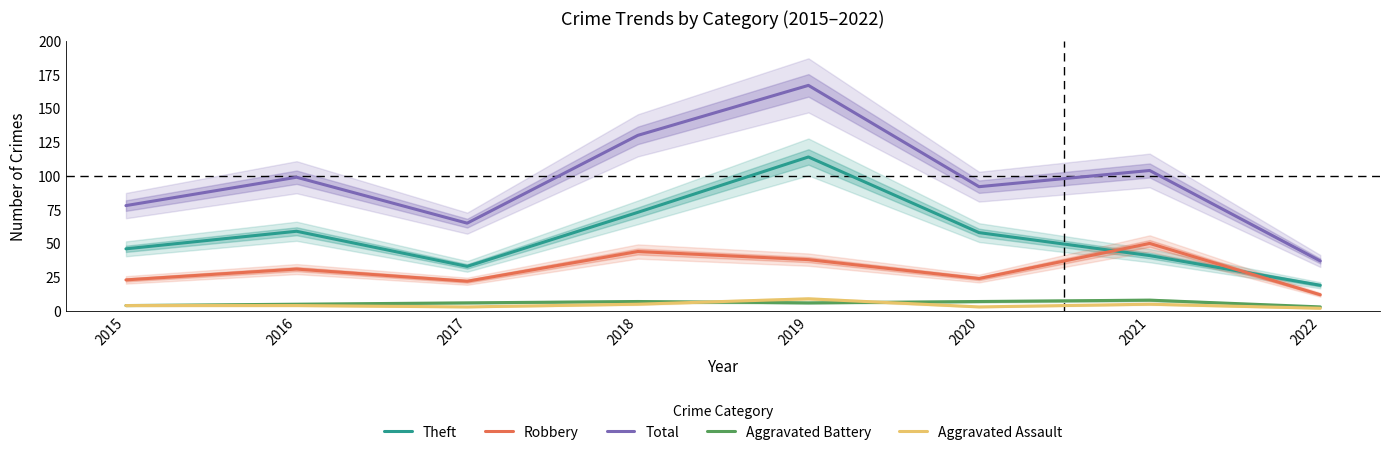

How many values in the Robbery series are below 31?

4